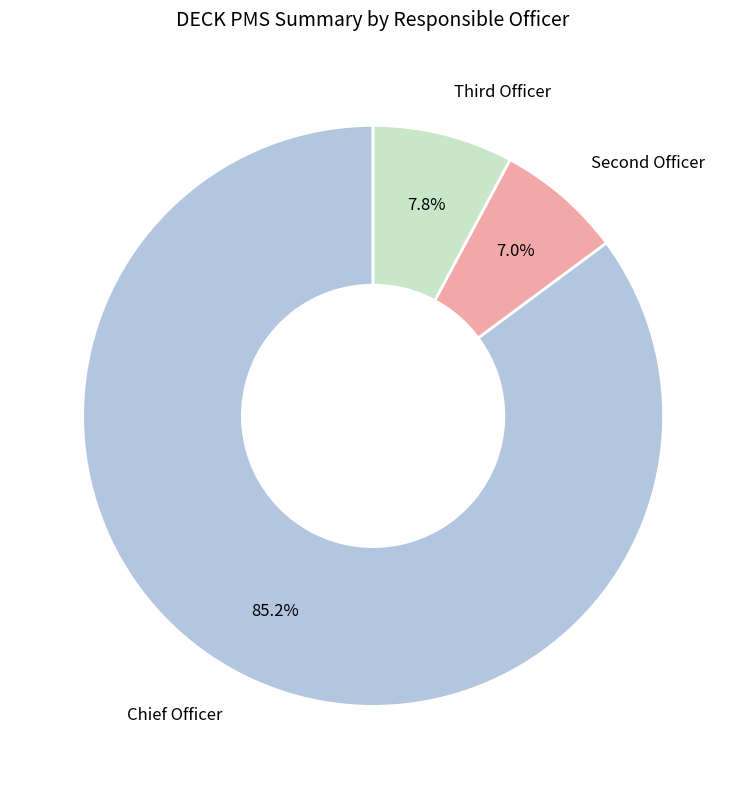

Is there a majority slice in this chart?

Yes